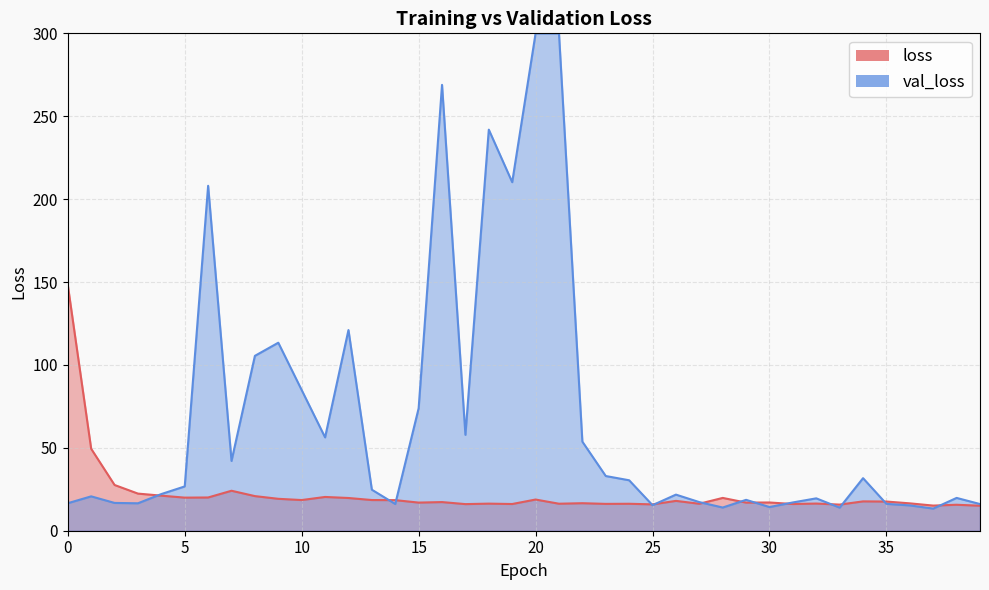

The chart shows a value of 27.2 at 10. True or false?

False